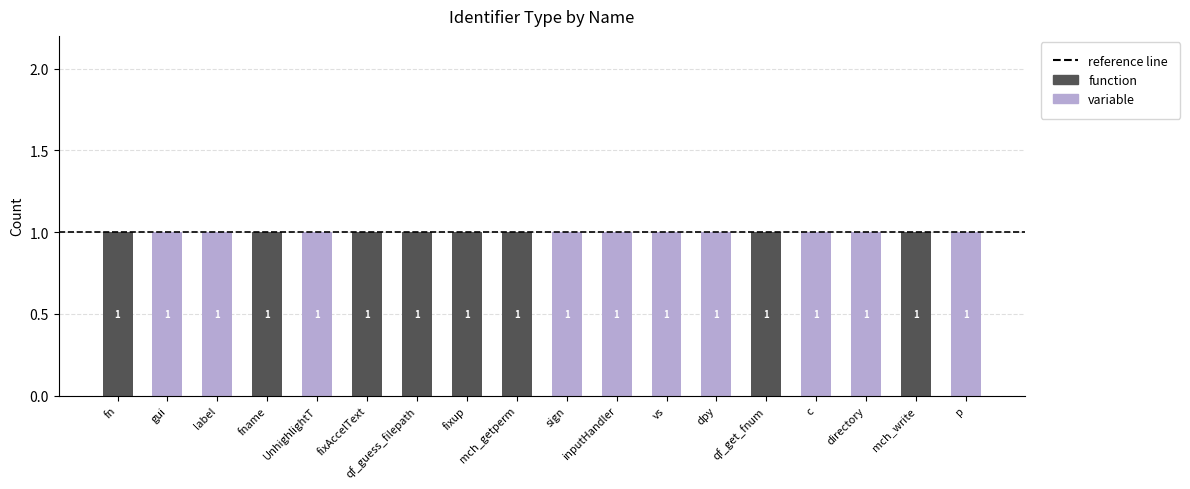

What is the sum of all function values?

8